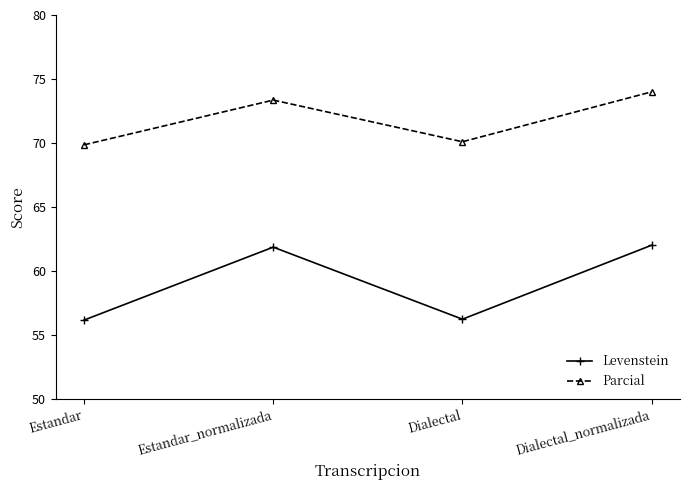

Where is the first local minimum for Parcial?

Dialectal